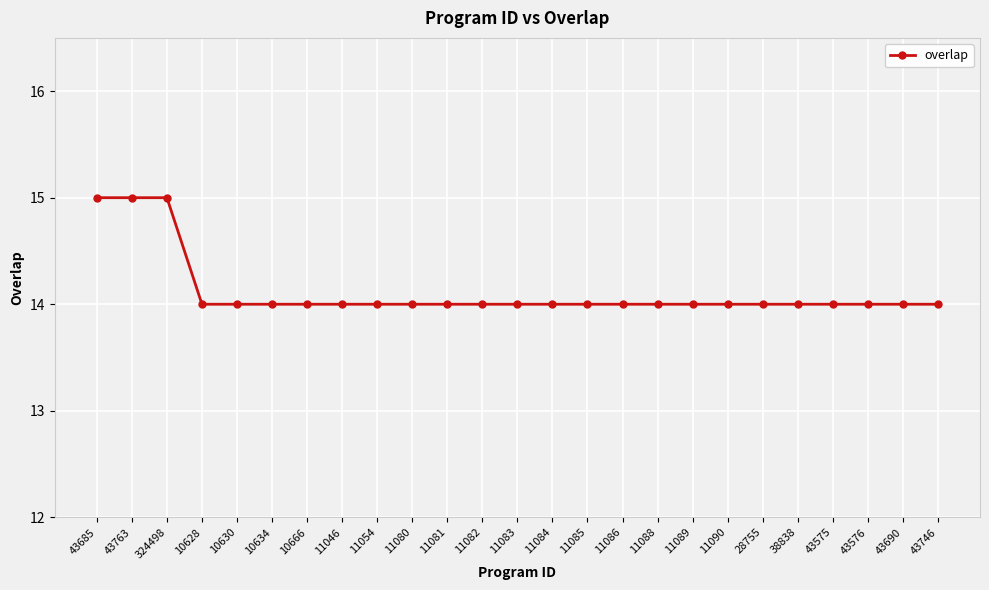

Does the chart have visible grid lines?

Yes